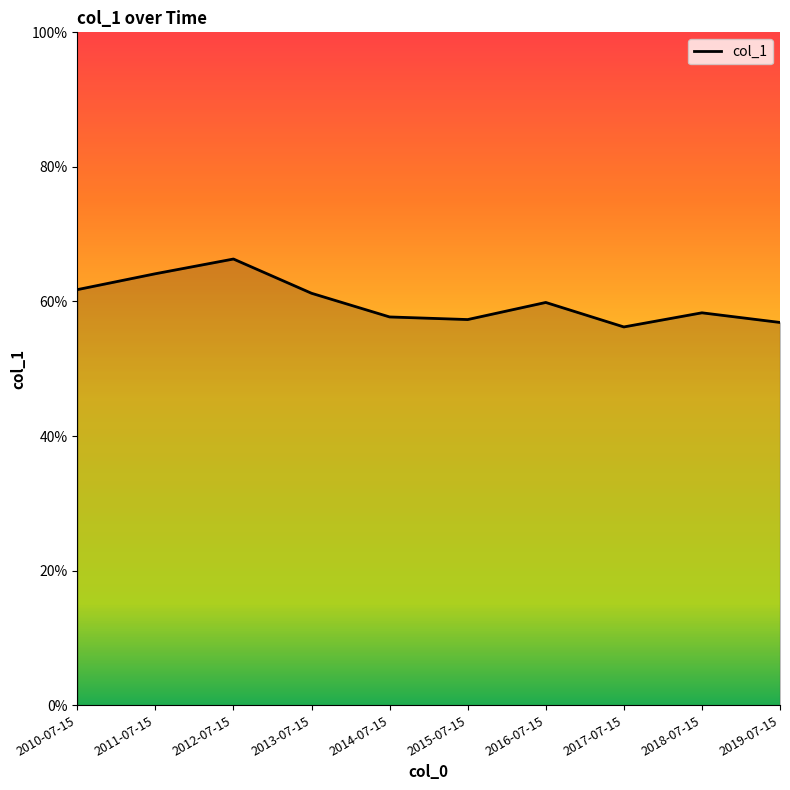

Count the values in the range 0 to 1.

10